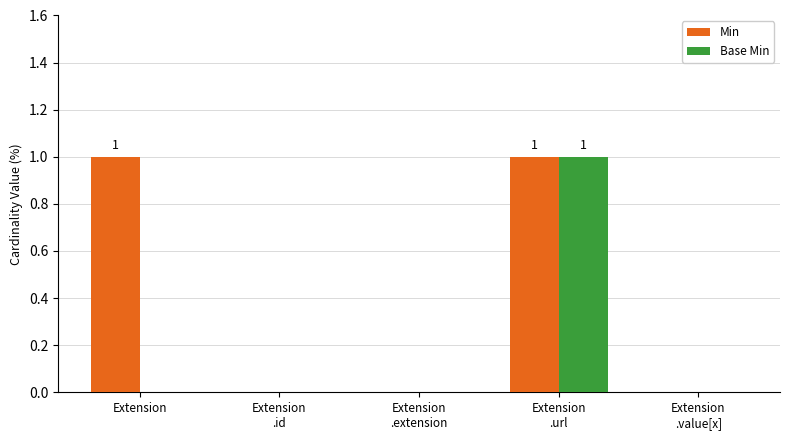

Which series has the largest total across all categories?

Min